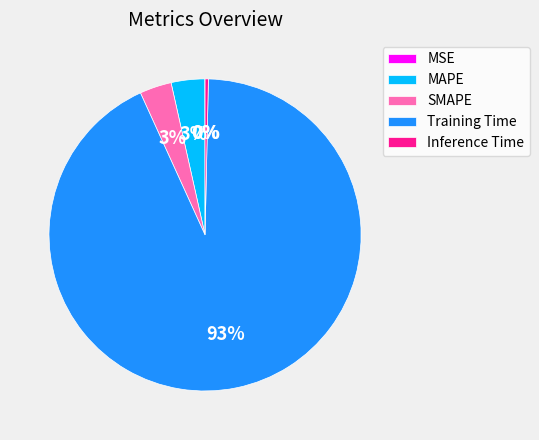

Combined, do Inference Time and MAPE account for over 50%?

No